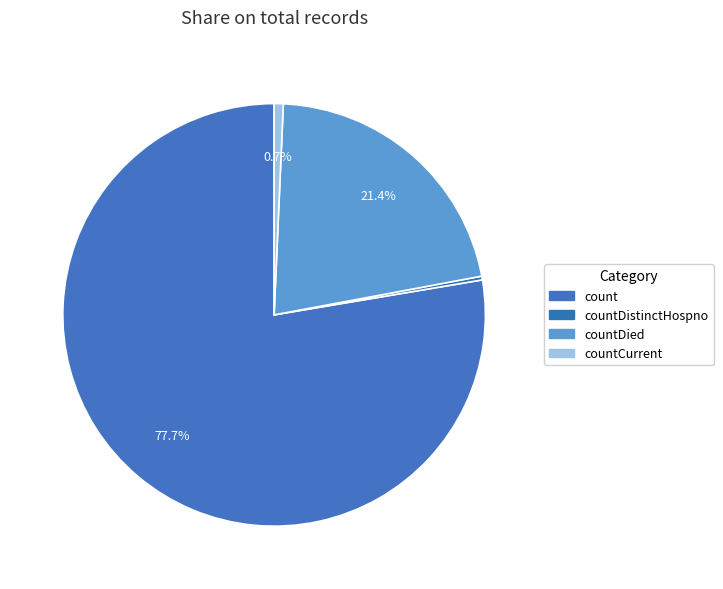

Is it true that countDistinctHospno is 0% of the pie?

True